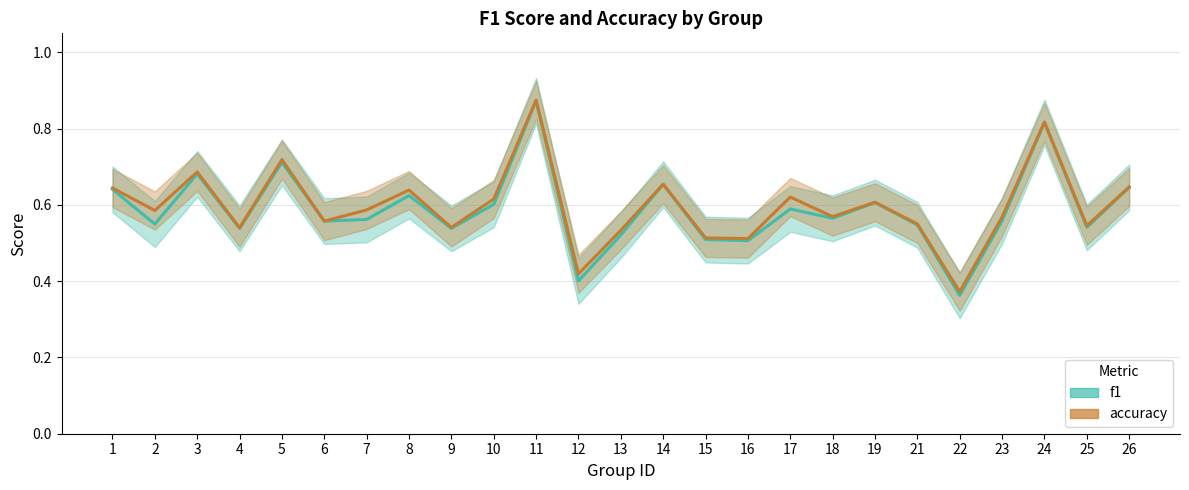

At which label does accuracy reach its peak?

11